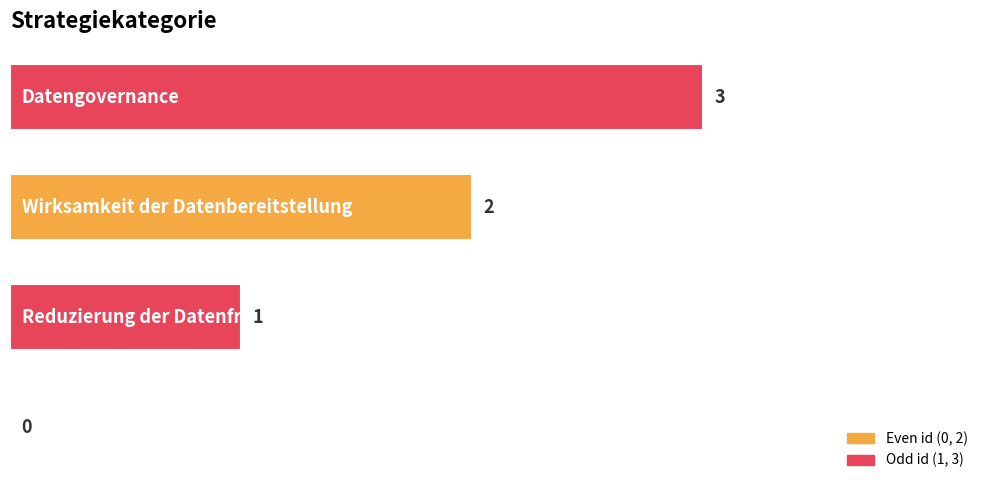

How many values are between 1 and 3?

3